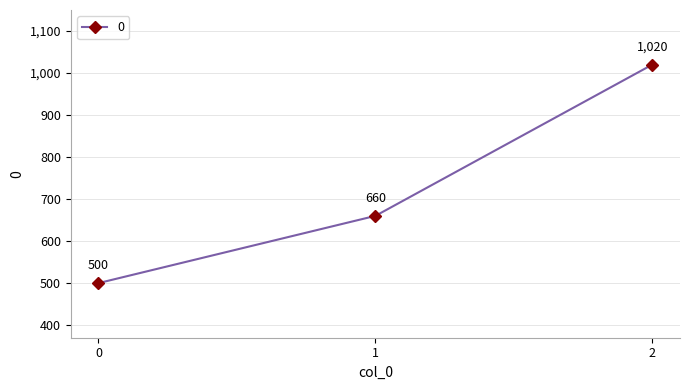

What is the smallest value displayed?

500